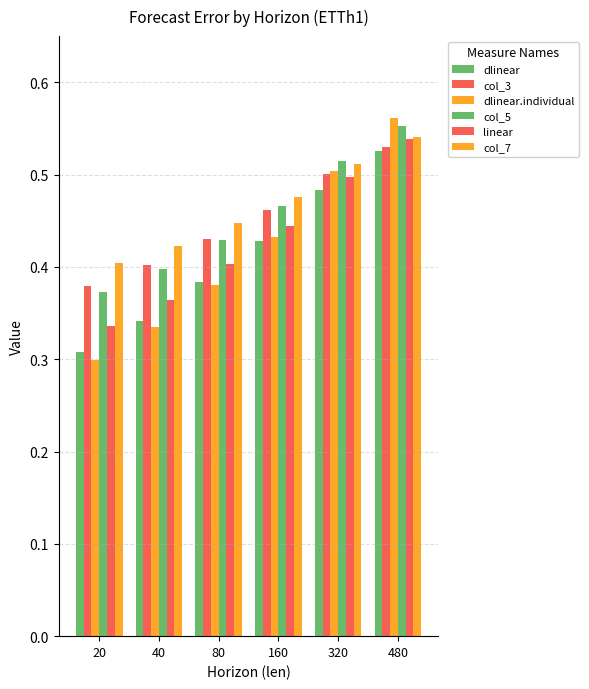

How many bars are there in each group?

6